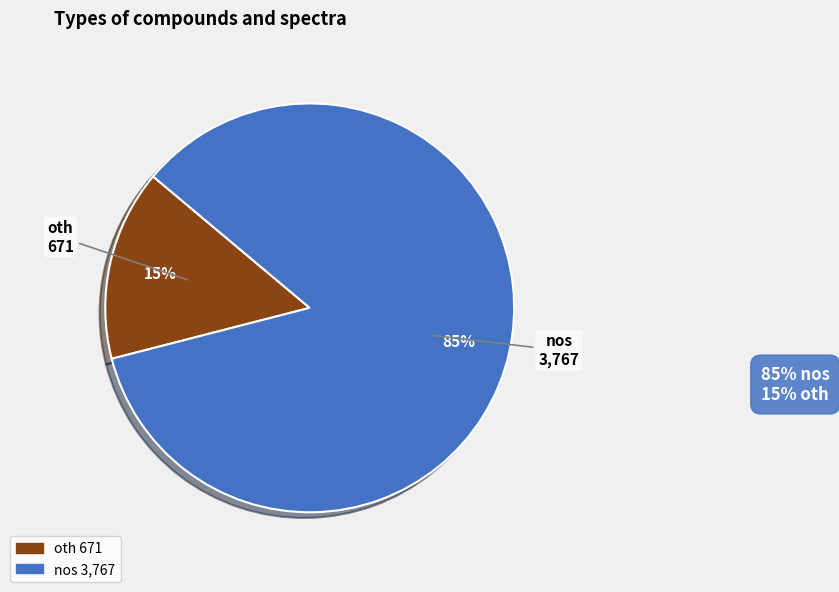

What is the ratio of the value at oth to the value at nos?

0.2